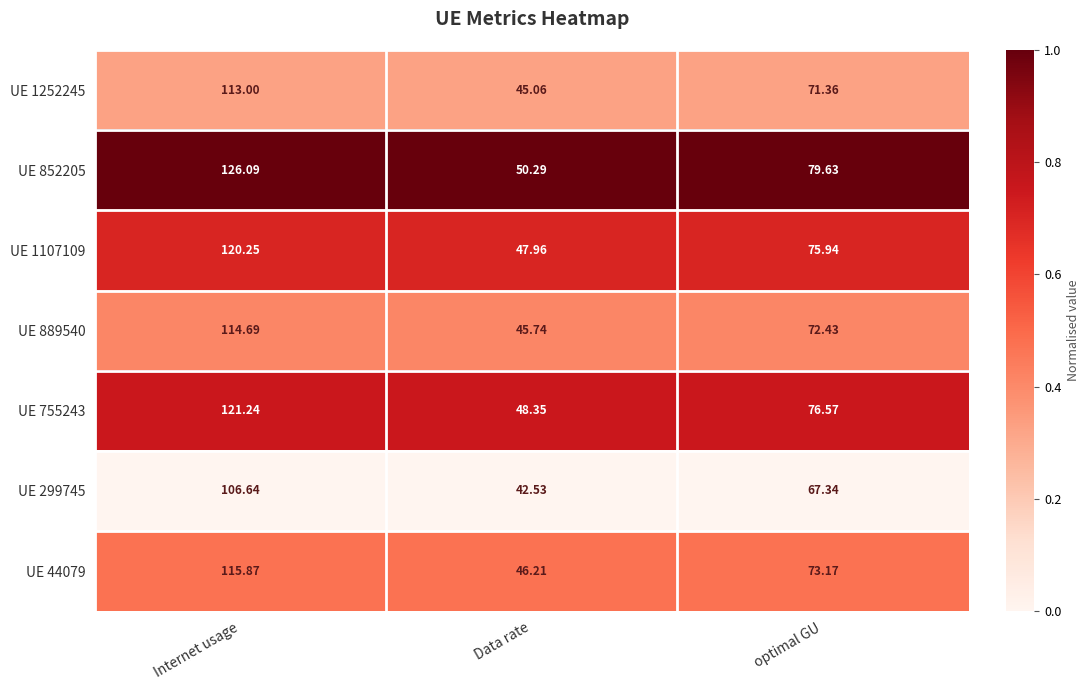

At which category is the sum across all series the highest?

Internet usage